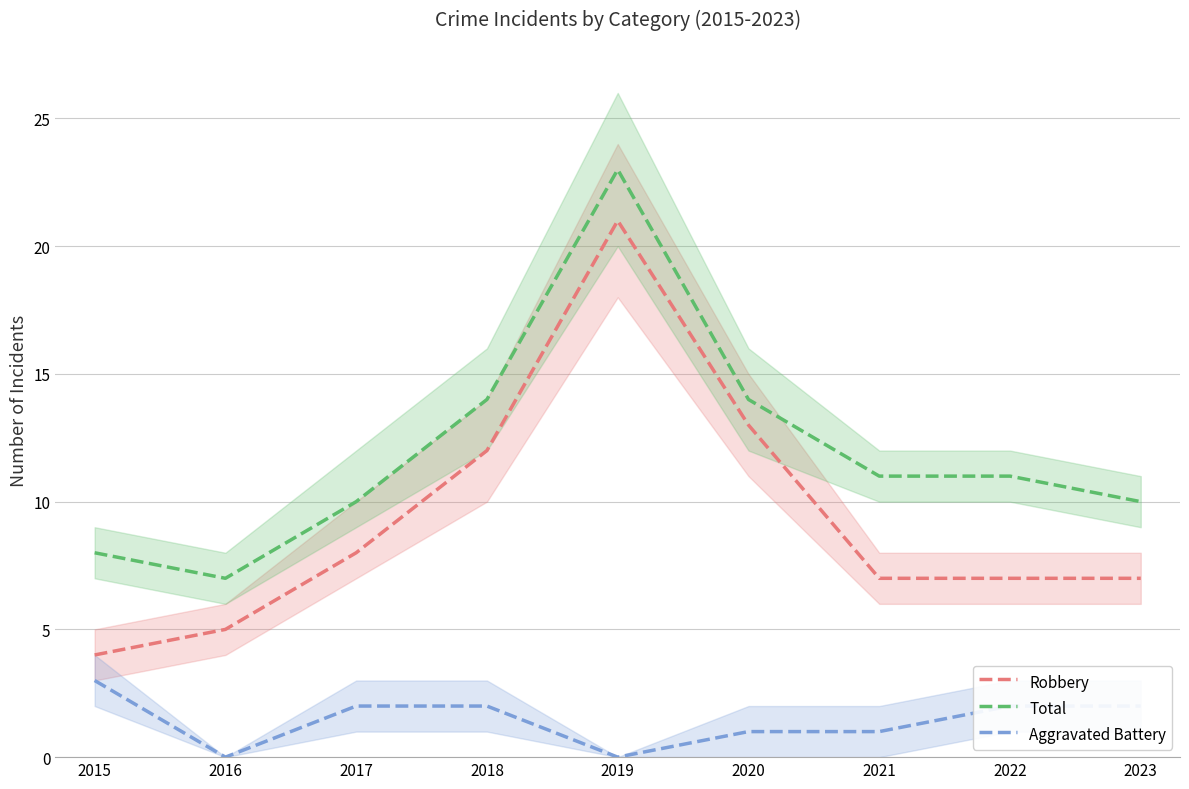

How many lines are shown in the chart?

3